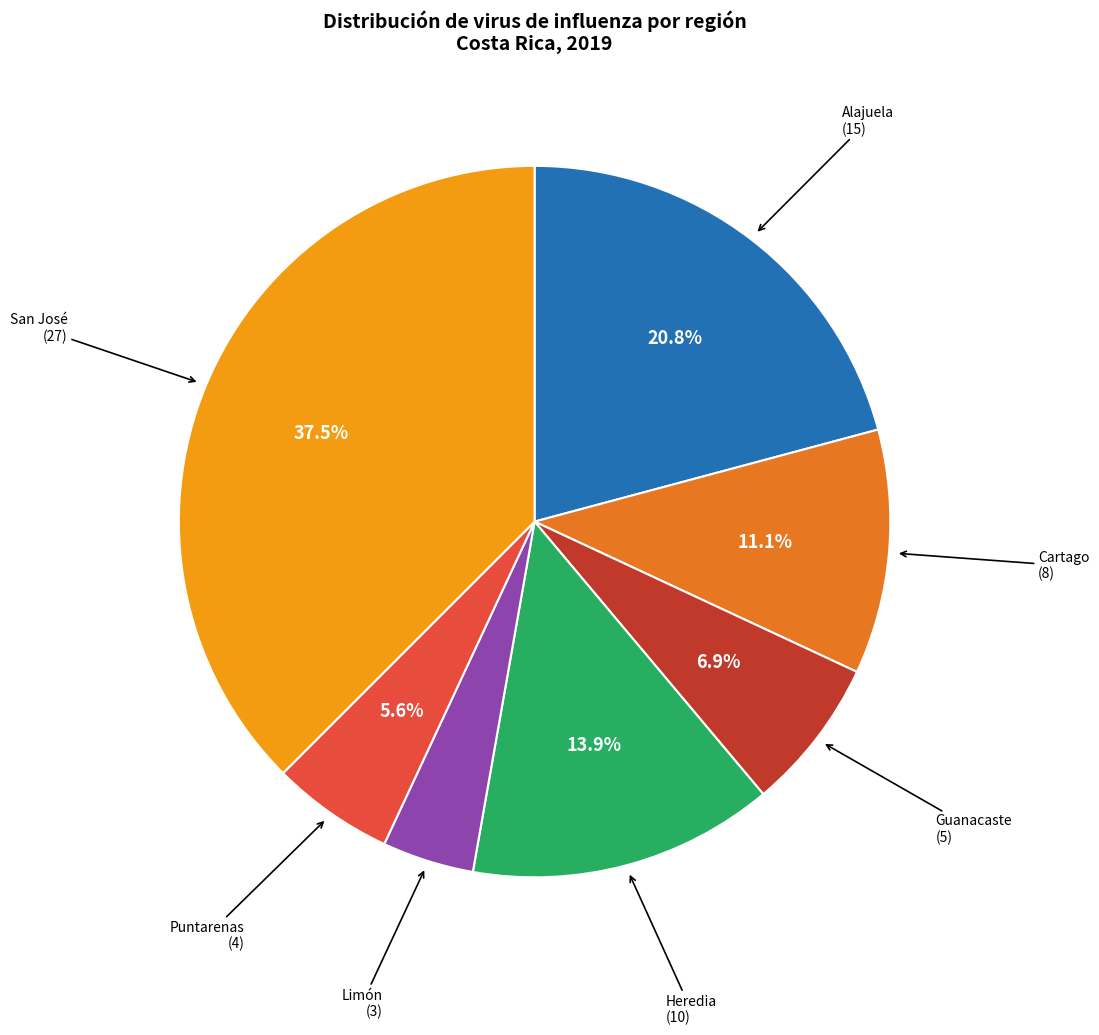

Does San José account for over 50% of the chart?

No